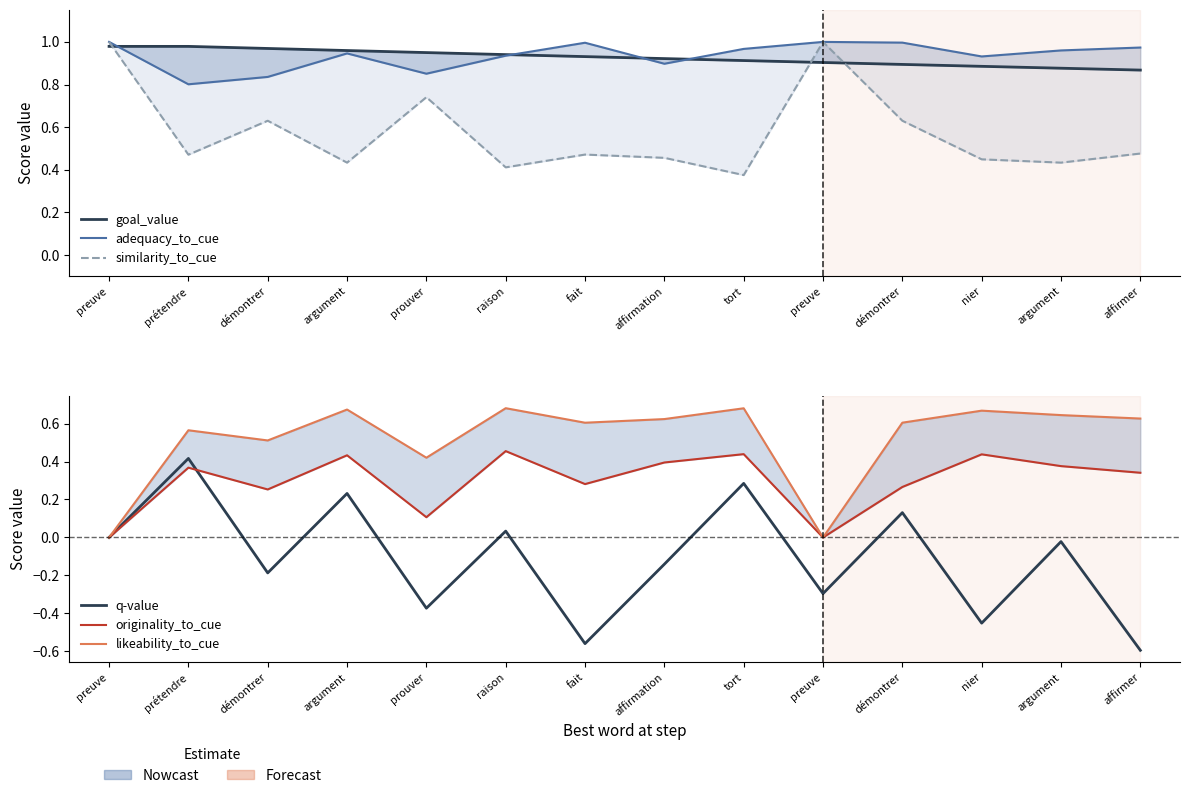

At which label does goal_value reach its minimum?

affirmer